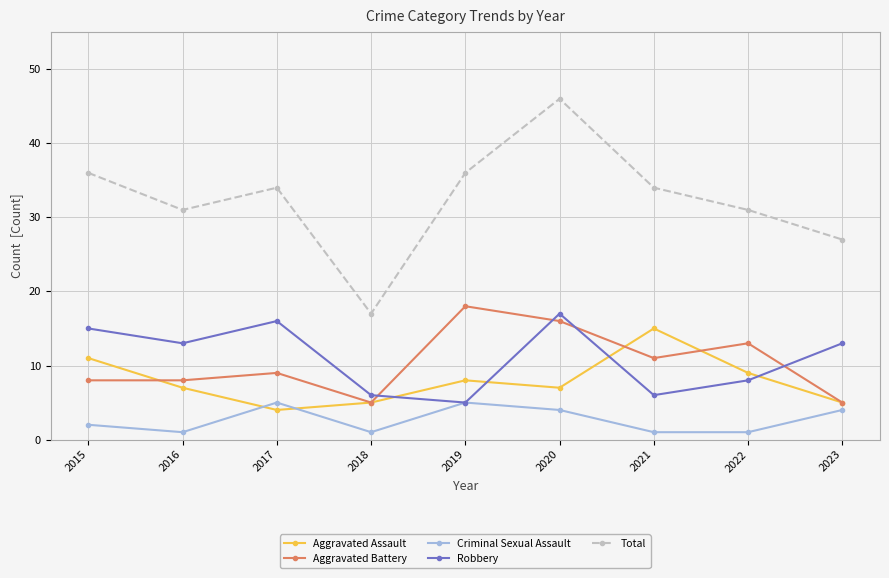

Which label corresponds to the largest value in the chart?

2020